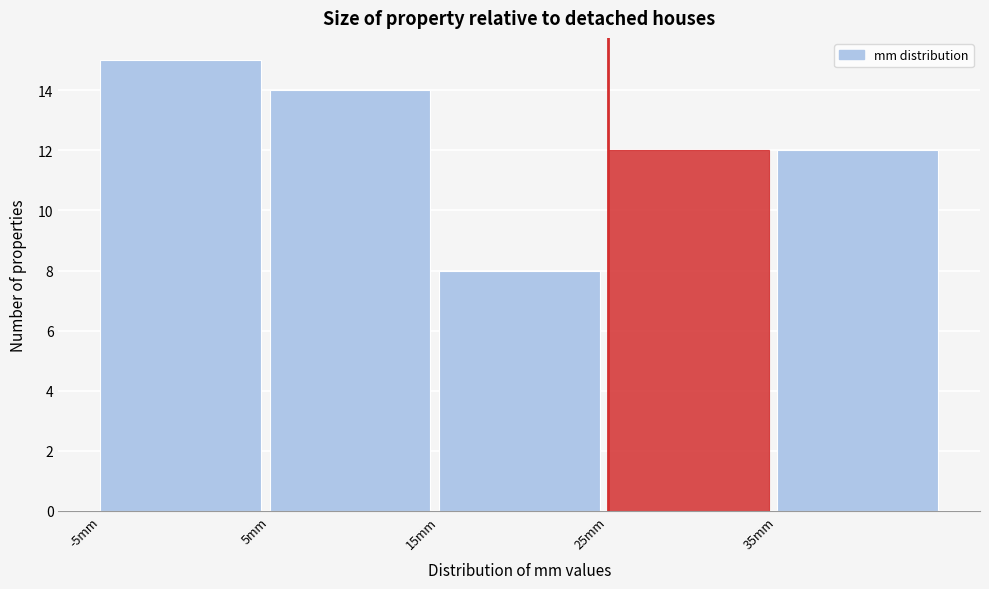

Reading left to right, transcribe this chart: for each bar, give the range it covers on the x-axis and its height. The values are not printed on the chart, so give them approximately, as read against the axis.

-5 to 5: 15
5 to 15: 14
15 to 25: 8
25 to 35: 12
35 to 45: 12